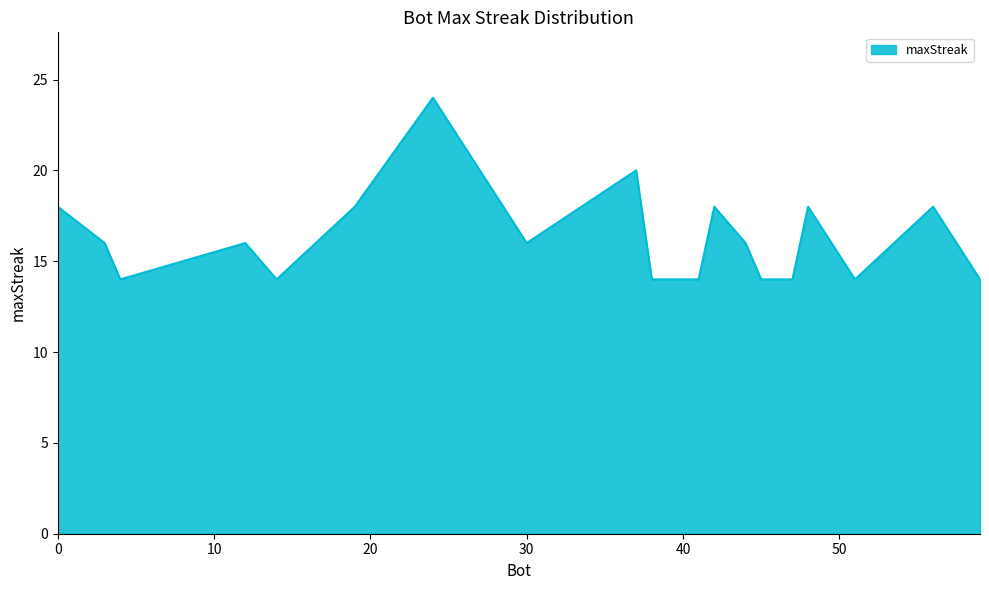

What is the difference between the maximum and minimum values?

10